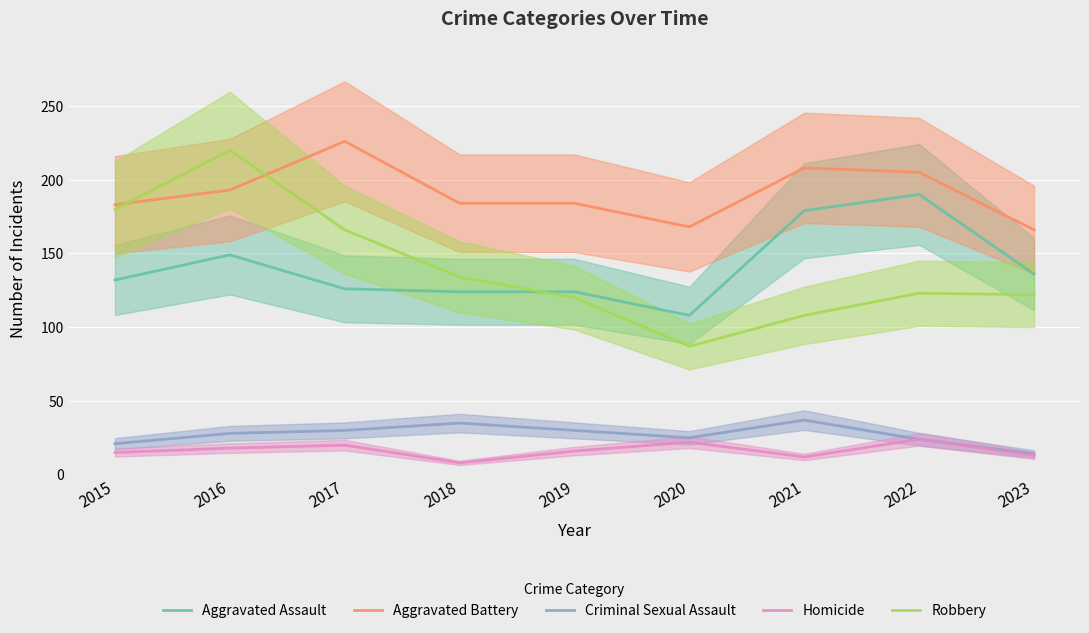

Reading right to left, transcribe all the data shown in this chart.

Aggravated Assault: 136	190	179	108	124	124	126	149	132
Aggravated Battery: 166	205	208	168	184	184	226	193	183
Criminal Sexual Assault: 14	24	37	25	30	35	30	28	21
Homicide: 13	24	12	22	16	8	20	18	15
Robbery: 122	123	108	87	120	134	166	220	180